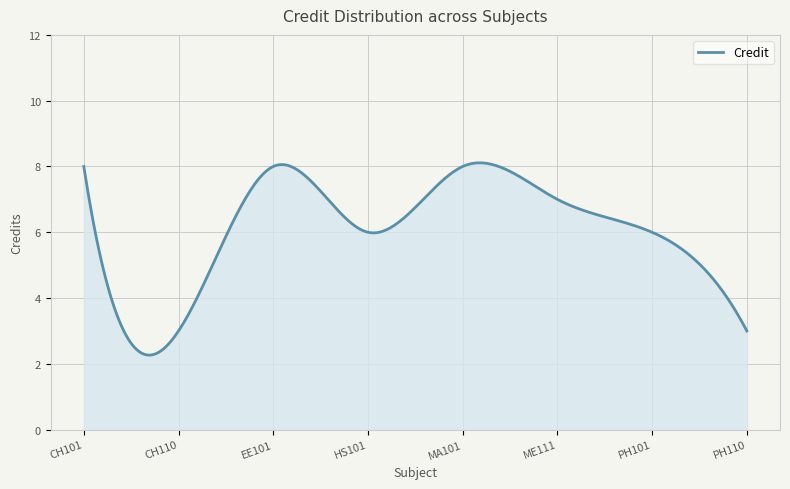

What is the minimum value shown in the chart?

2.3